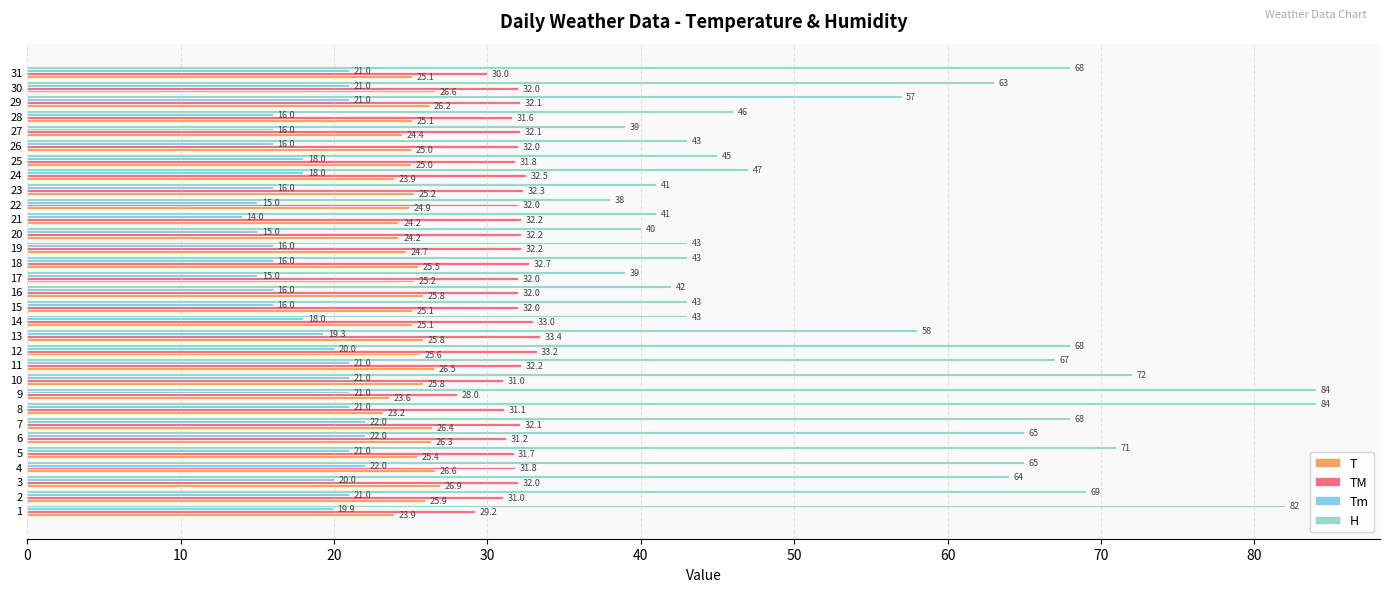

The T series shows 14.8 at 11. True or false?

False